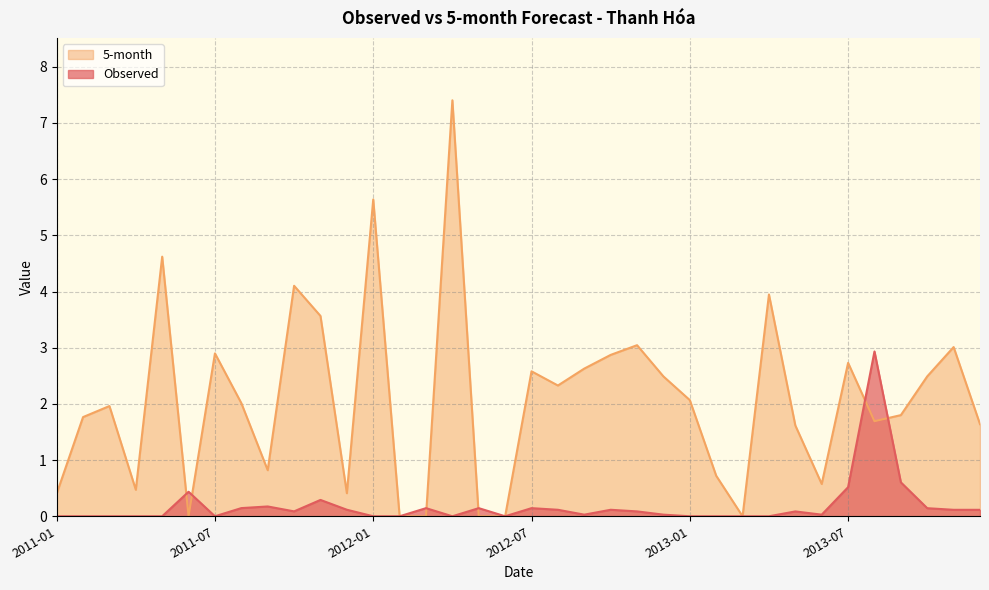

List the series in order of their peak value, lowest first.

Observed, 5-month